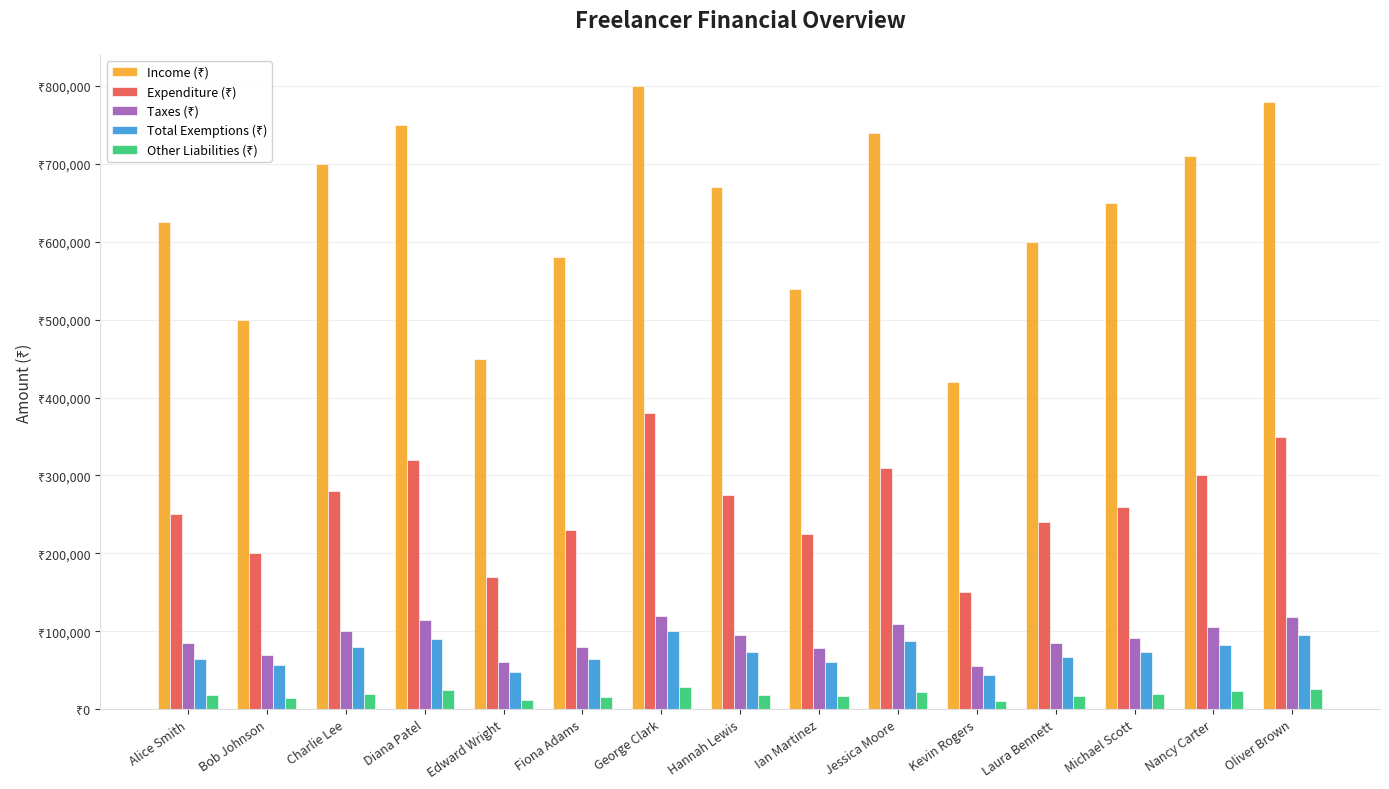

Reading left to right, extract all data points from this chart.

Income (₹): Alice Smith=625000	Bob Johnson=500000	Charlie Lee=700000	Diana Patel=750000	Edward Wright=450000	Fiona Adams=580000	George Clark=800000	Hannah Lewis=670000	Ian Martinez=540000	Jessica Moore=740000	Kevin Rogers=420000	Laura Bennett=600000	Michael Scott=650000	Nancy Carter=710000	Oliver Brown=780000
Expenditure (₹): Alice Smith=250000	Bob Johnson=200000	Charlie Lee=280000	Diana Patel=320000	Edward Wright=170000	Fiona Adams=230000	George Clark=380000	Hannah Lewis=275000	Ian Martinez=225000	Jessica Moore=310000	Kevin Rogers=150000	Laura Bennett=240000	Michael Scott=260000	Nancy Carter=300000	Oliver Brown=350000
Taxes (₹): Alice Smith=85000	Bob Johnson=70000	Charlie Lee=100000	Diana Patel=115000	Edward Wright=60000	Fiona Adams=80000	George Clark=120000	Hannah Lewis=95000	Ian Martinez=78000	Jessica Moore=110000	Kevin Rogers=55000	Laura Bennett=85000	Michael Scott=92000	Nancy Carter=105000	Oliver Brown=118000
Total Exemptions (₹): Alice Smith=65000	Bob Johnson=57000	Charlie Lee=80000	Diana Patel=90000	Edward Wright=48000	Fiona Adams=64000	George Clark=100000	Hannah Lewis=73000	Ian Martinez=61000	Jessica Moore=87000	Kevin Rogers=44000	Laura Bennett=67000	Michael Scott=74000	Nancy Carter=82000	Oliver Brown=95000
Other Liabilities (₹): Alice Smith=18000	Bob Johnson=15000	Charlie Lee=20000	Diana Patel=25000	Edward Wright=12000	Fiona Adams=16000	George Clark=28000	Hannah Lewis=18500	Ian Martinez=16500	Jessica Moore=22500	Kevin Rogers=10000	Laura Bennett=17500	Michael Scott=20000	Nancy Carter=24000	Oliver Brown=26500